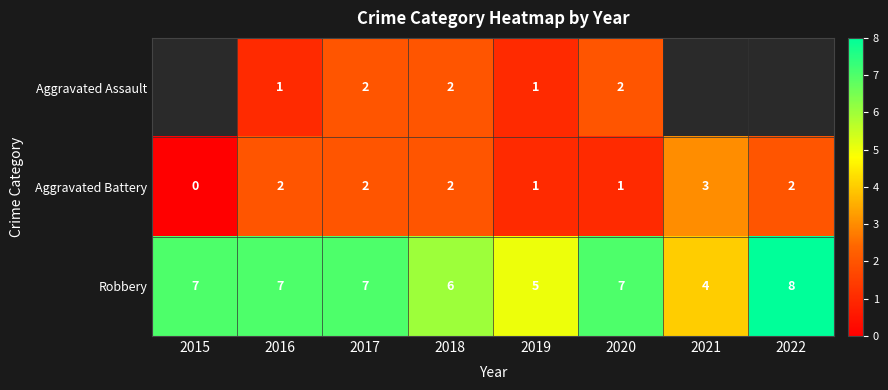

Is it true that Aggravated Assault equals 1 at 2019?

True